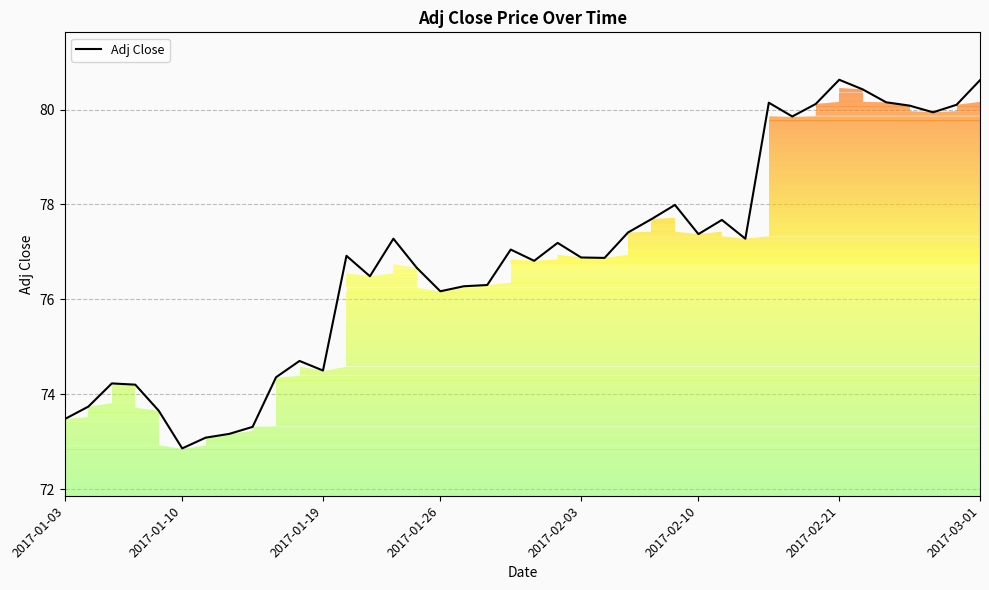

The value of Adj Close at 2017-01-03 is 73.5. True or false?

True